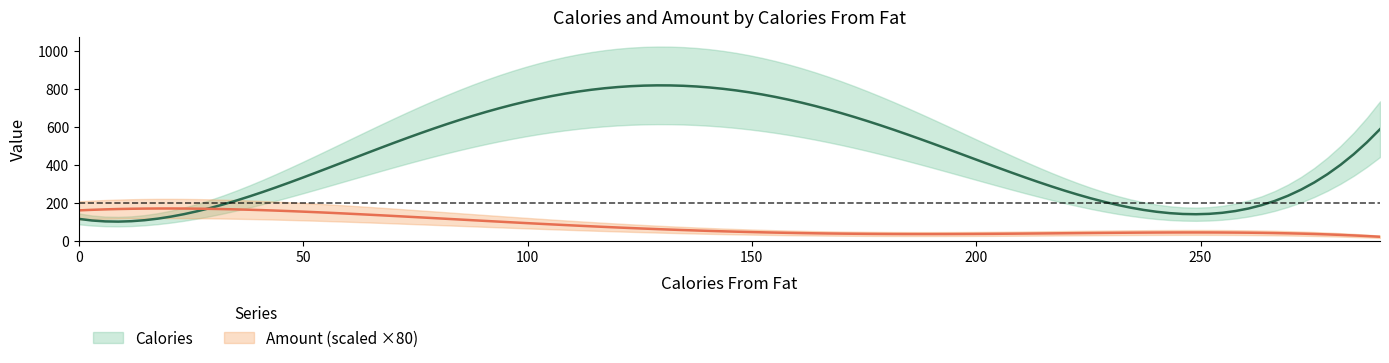

Which series has the largest total across all categories?

Calories